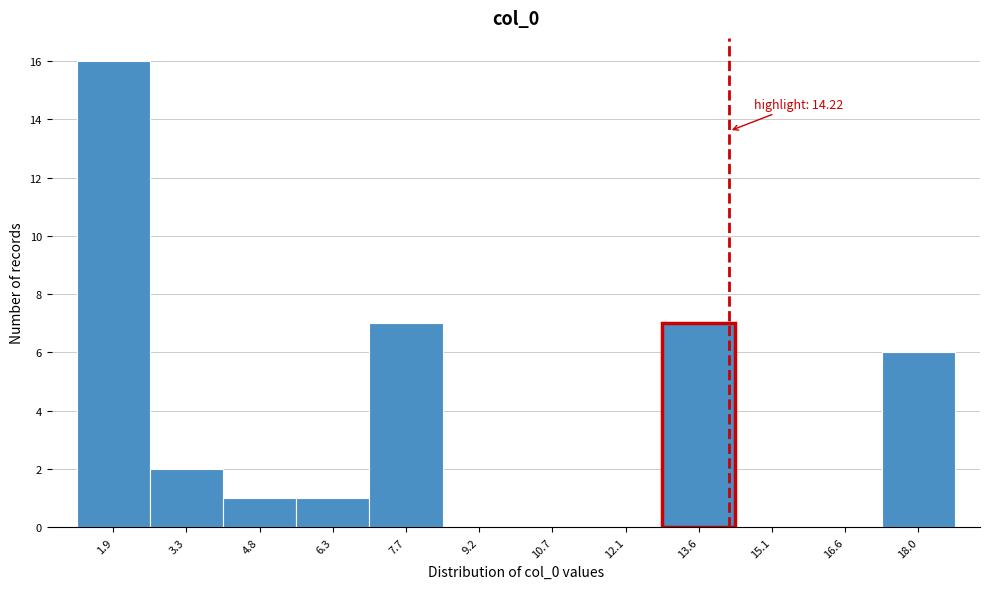

Over which range of the x-axis is the bar tallest?

1.2 to 2.6